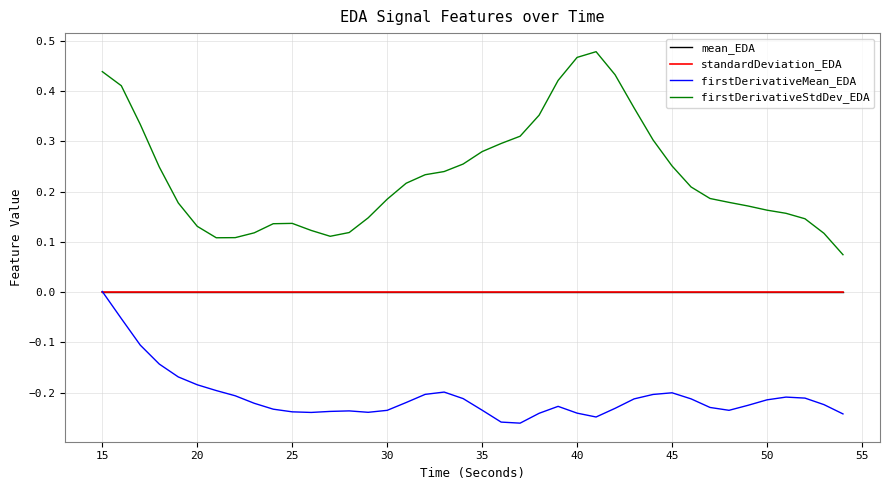

How many series are shown in this chart?

4